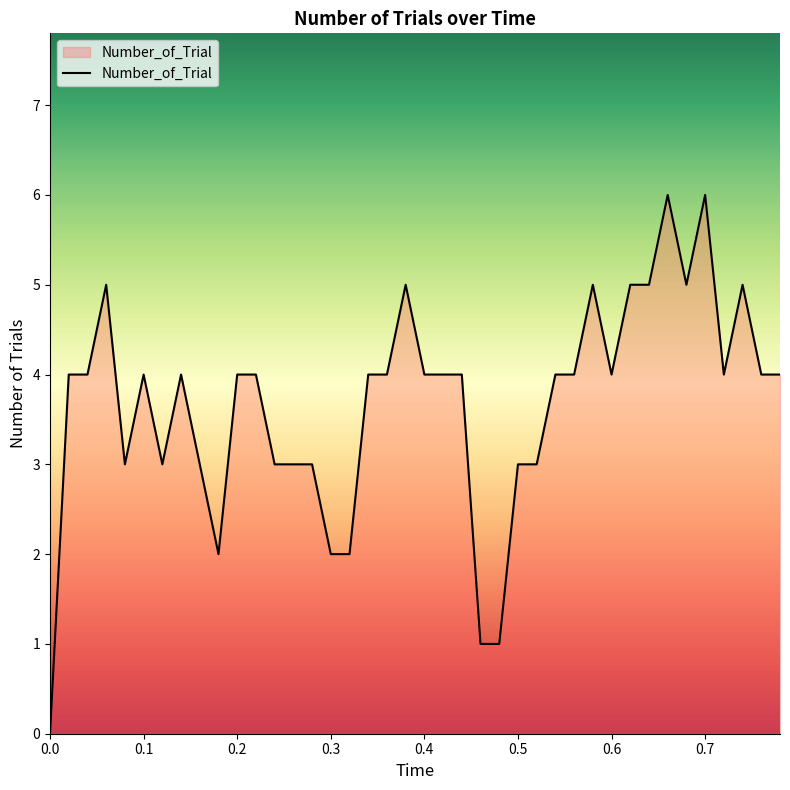

What is the difference between the maximum and minimum values?

6